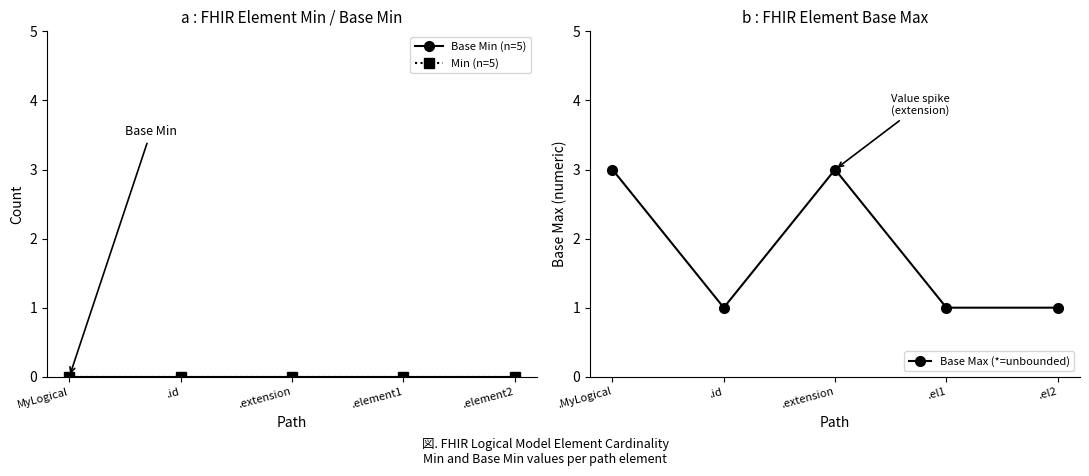

At which category does Base Max (*=unbounded) reach its first local peak?

.extension